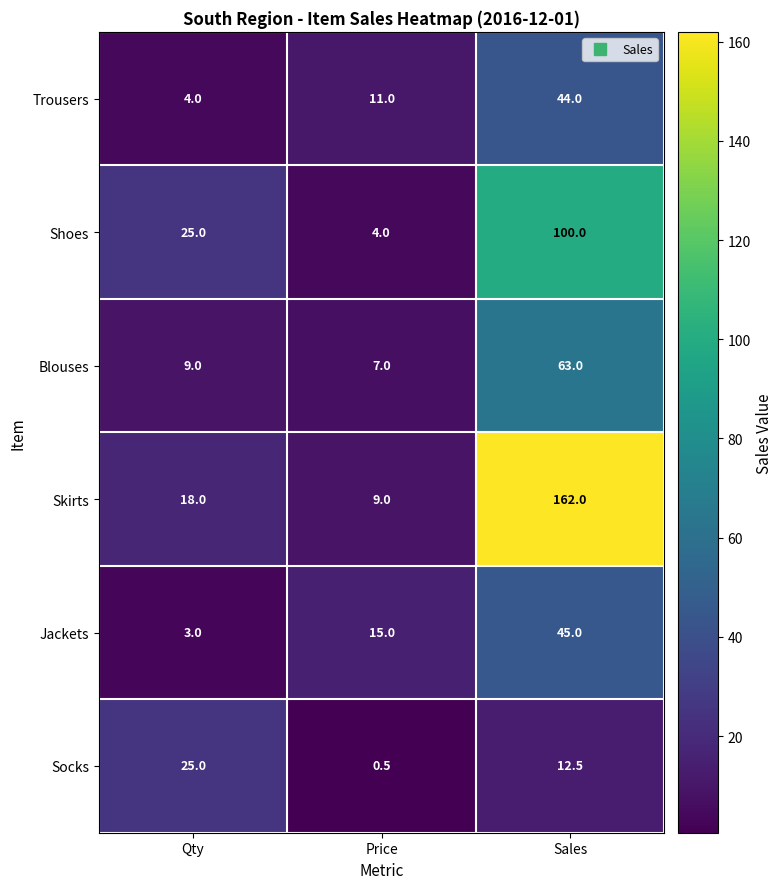

Reading left to right, transcribe all the data shown in this chart.

Trousers: Qty=4.0	Price=11.0	Sales=44.0
Shoes: Qty=25.0	Price=4.0	Sales=100.0
Blouses: Qty=9.0	Price=7.0	Sales=63.0
Skirts: Qty=18.0	Price=9.0	Sales=162.0
Jackets: Qty=3.0	Price=15.0	Sales=45.0
Socks: Qty=25.0	Price=0.5	Sales=12.5